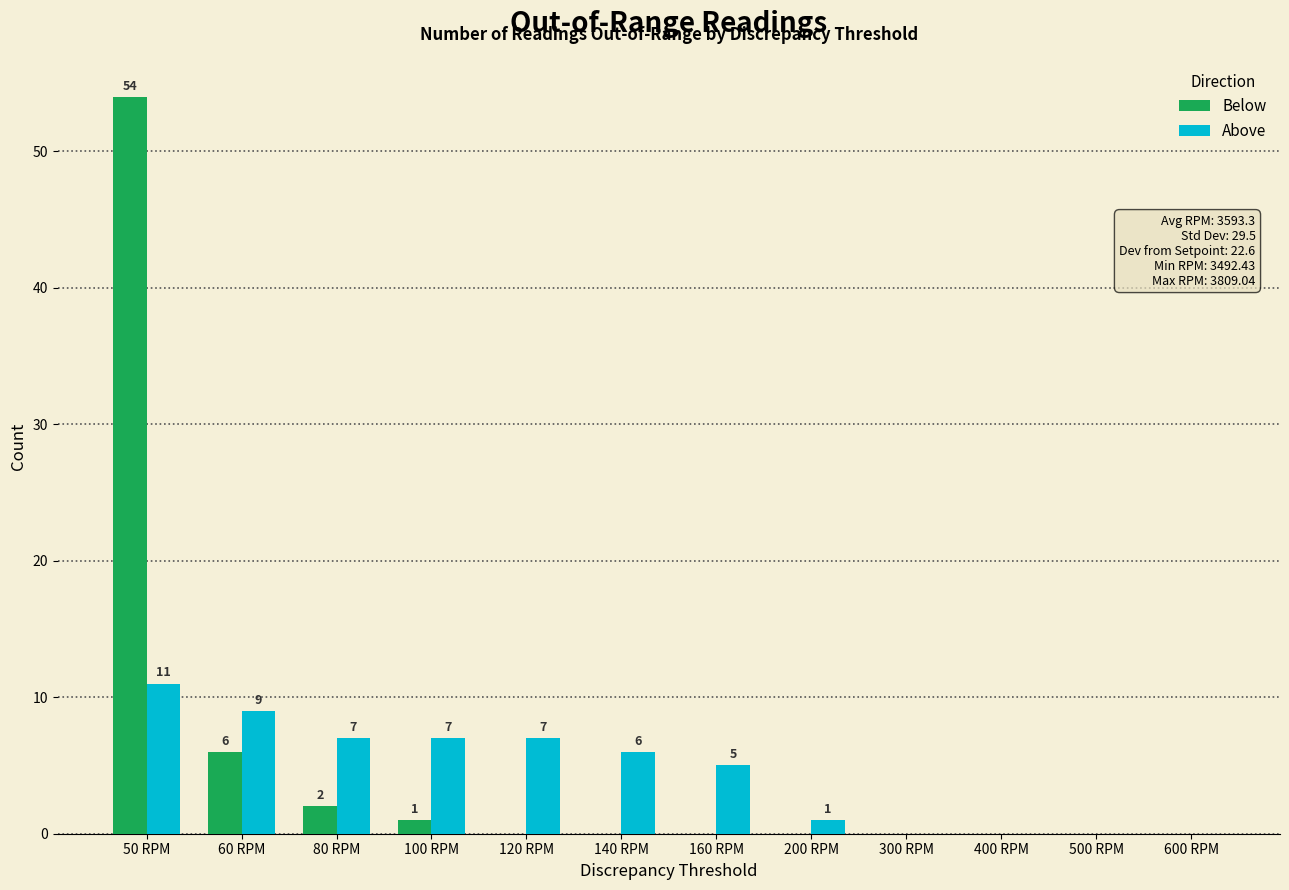

What are all the series names shown in the legend?

Below, Above